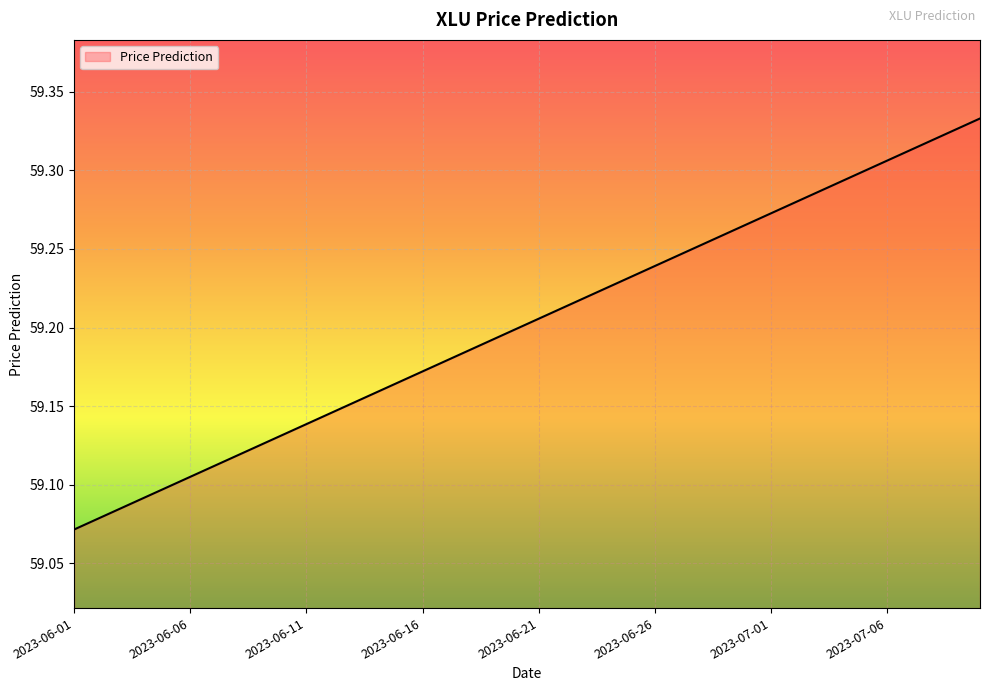

True or false: the data has more than 1 interior local peaks.

False